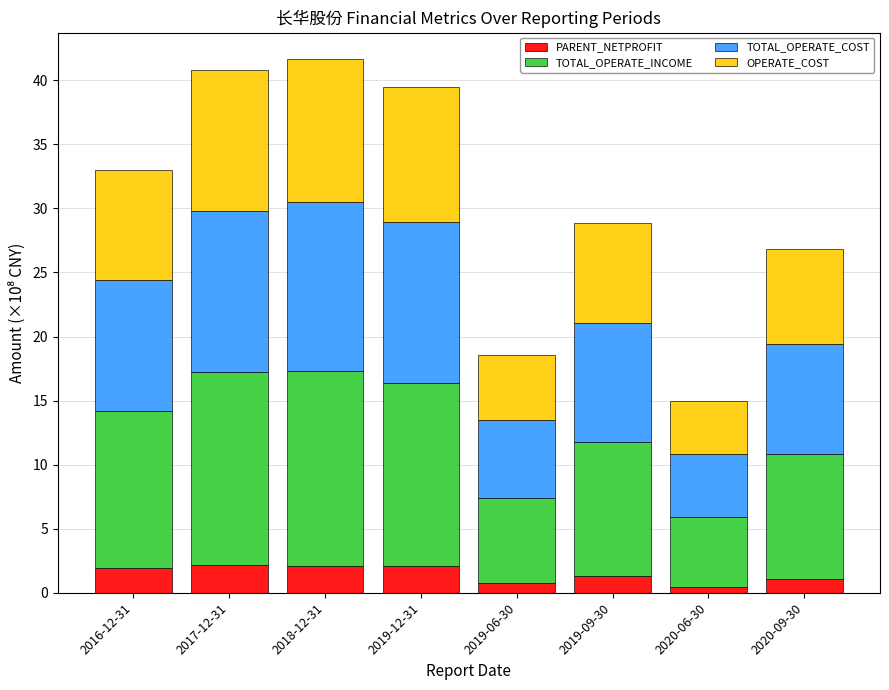

What is the total value across all series at 2019-09-30?

28.8